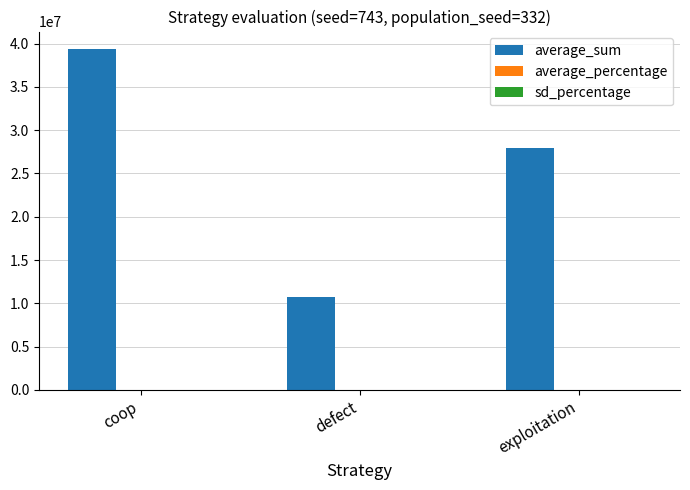

At which category is the sum across all series the highest?

coop